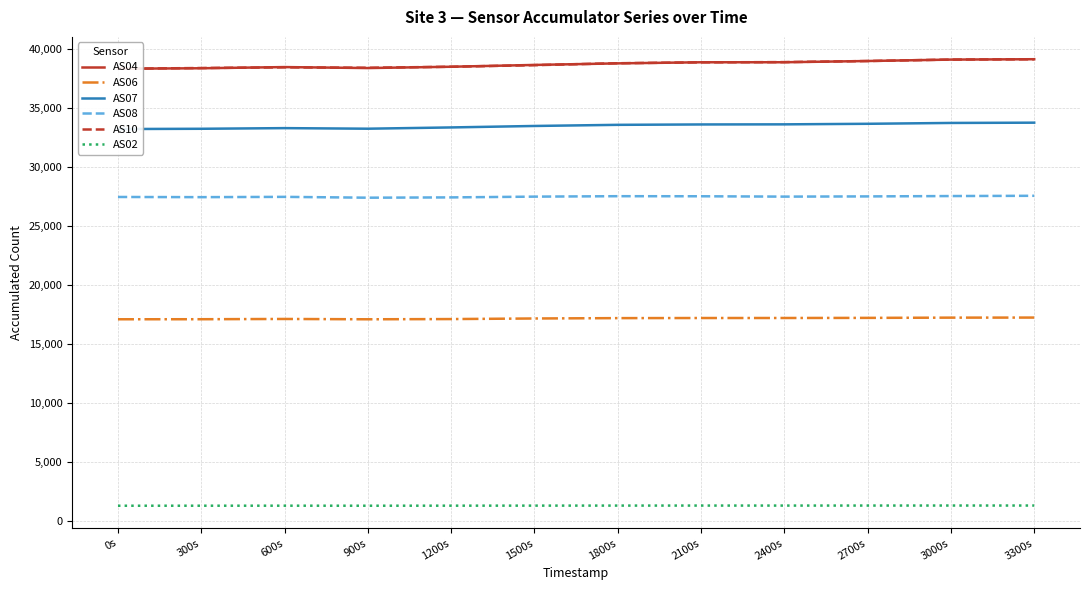

The AS02 series shows 2249 at 1800s. True or false?

False